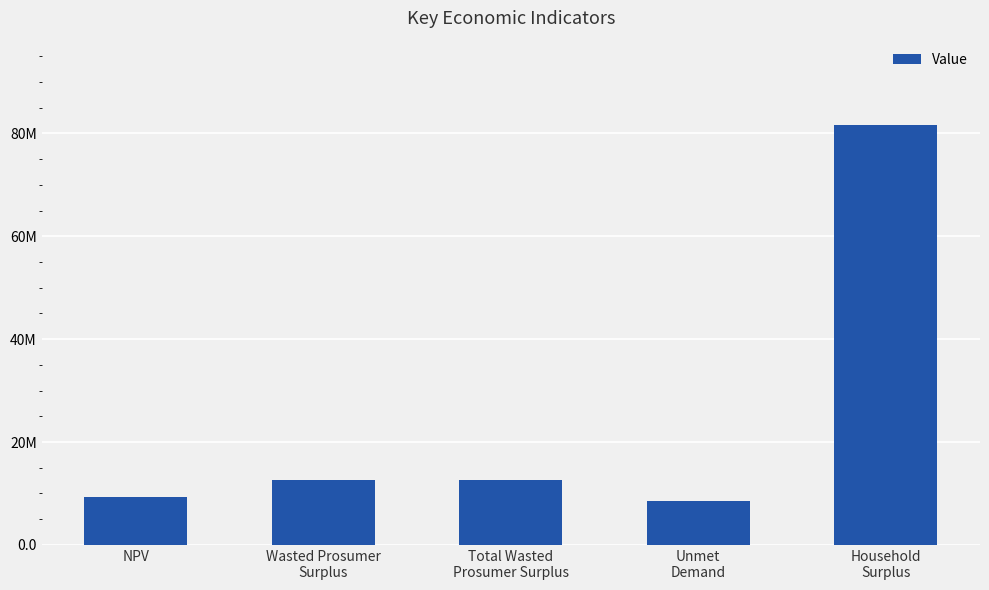

Where does the data first go above 12617705?

Wasted Prosumer
Surplus